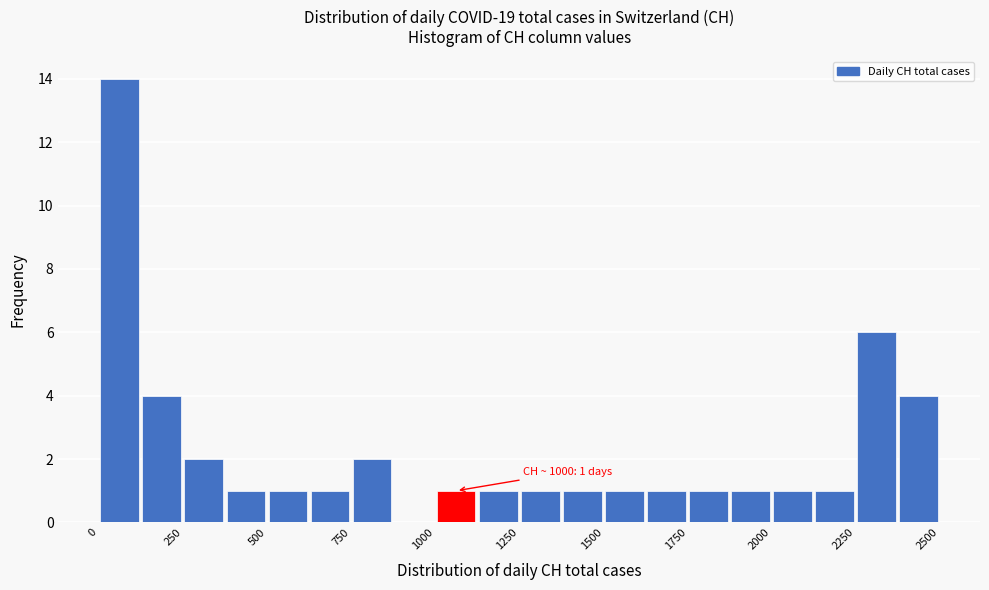

Around what value on the x-axis is the tallest bar? Give the approximate position of its centre, as read against the axis.

50